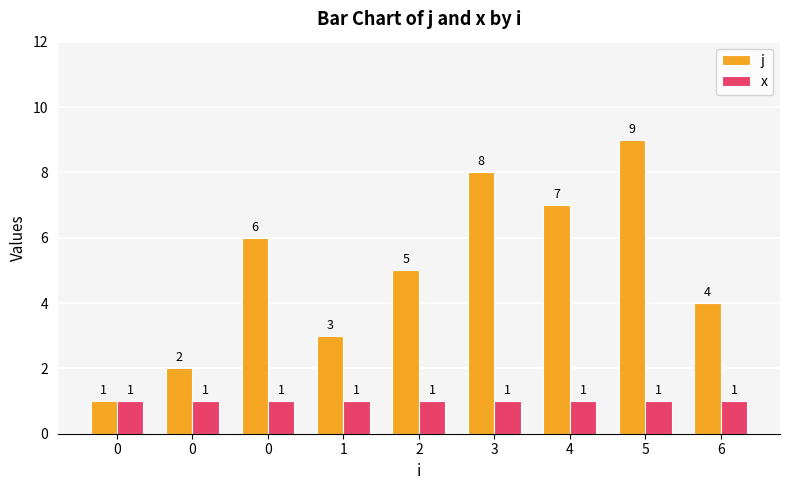

Rank the series by their maximum value, from lowest to highest.

x, j